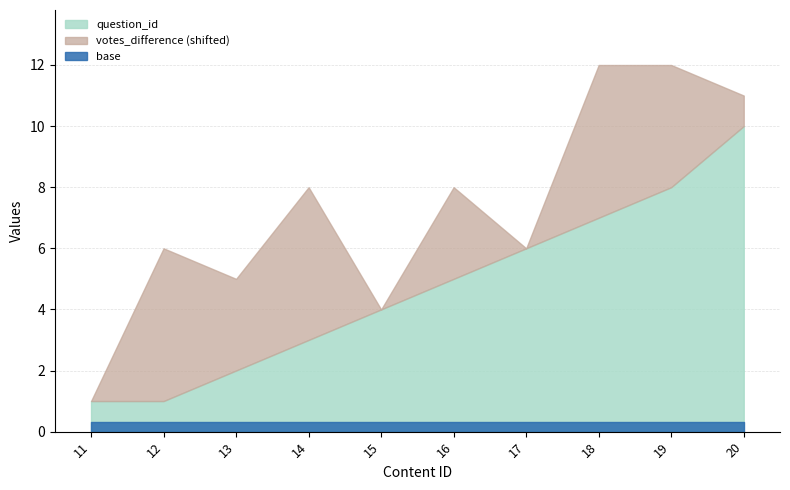

What is the average value of the question_id series?

5